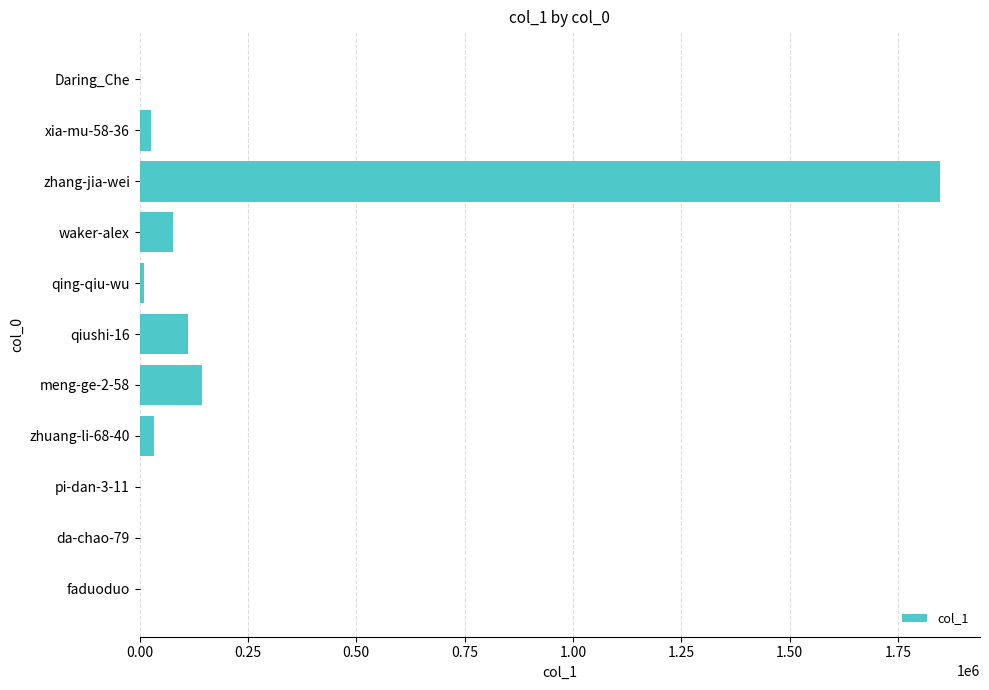

Is it true that the value at zhang-jia-wei is 1847039?

True